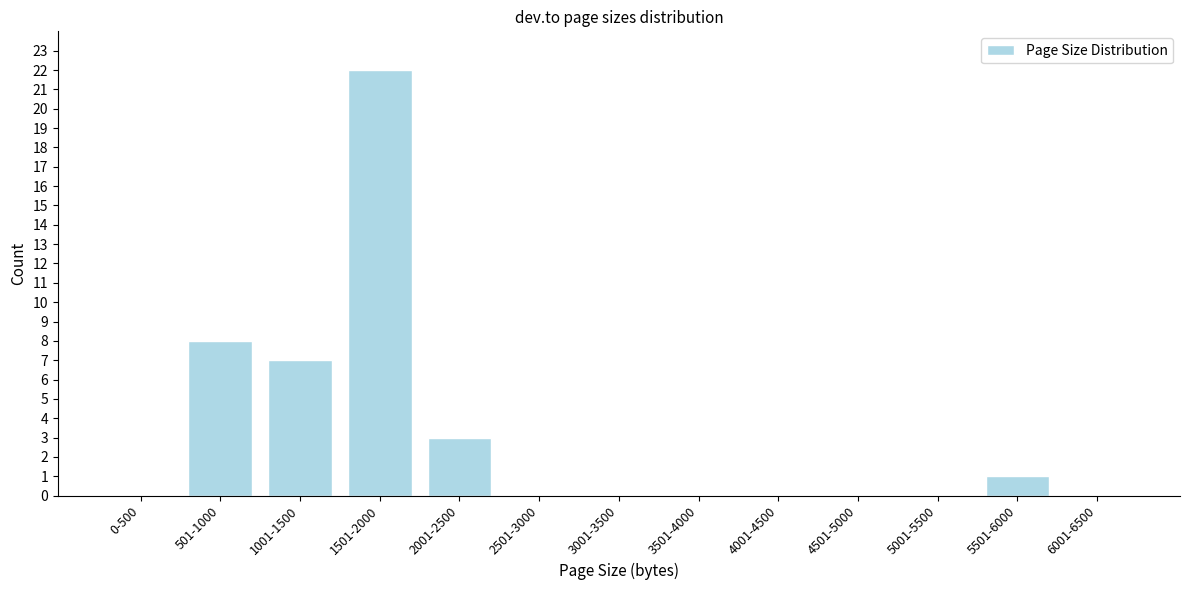

Reading left to right, transcribe all the data shown in this chart.

0-500=0	501-1000=8	1001-1500=7	1501-2000=22	2001-2500=3	2501-3000=0	3001-3500=0	3501-4000=0	4001-4500=0	4501-5000=0	5001-5500=0	5501-6000=1	6001-6500=0